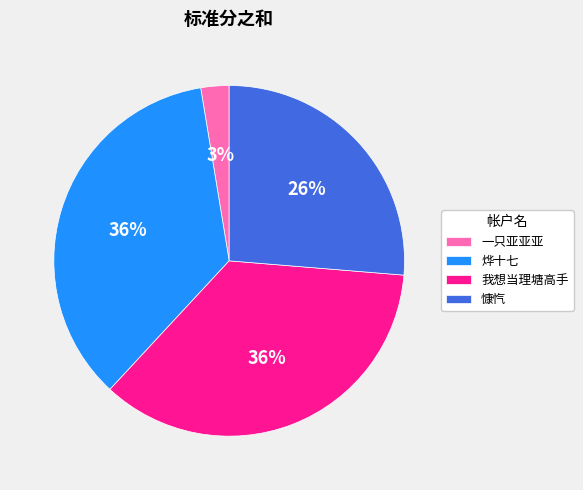

Do 慷忾 and 烨十七 together represent more than half of the pie?

Yes